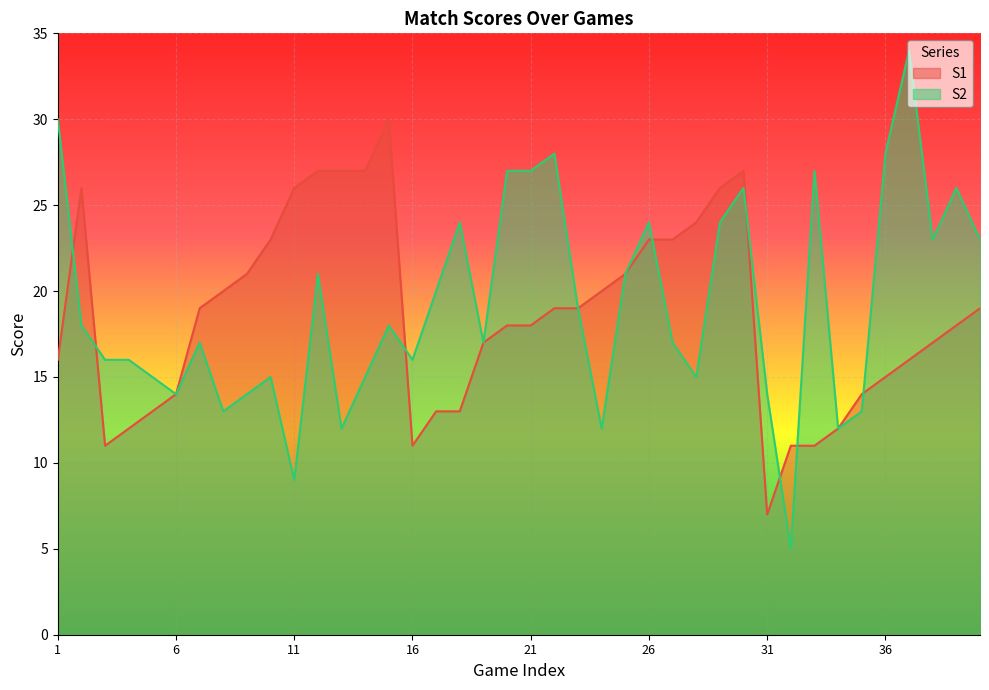

At which label is S1 closest to 18?

20